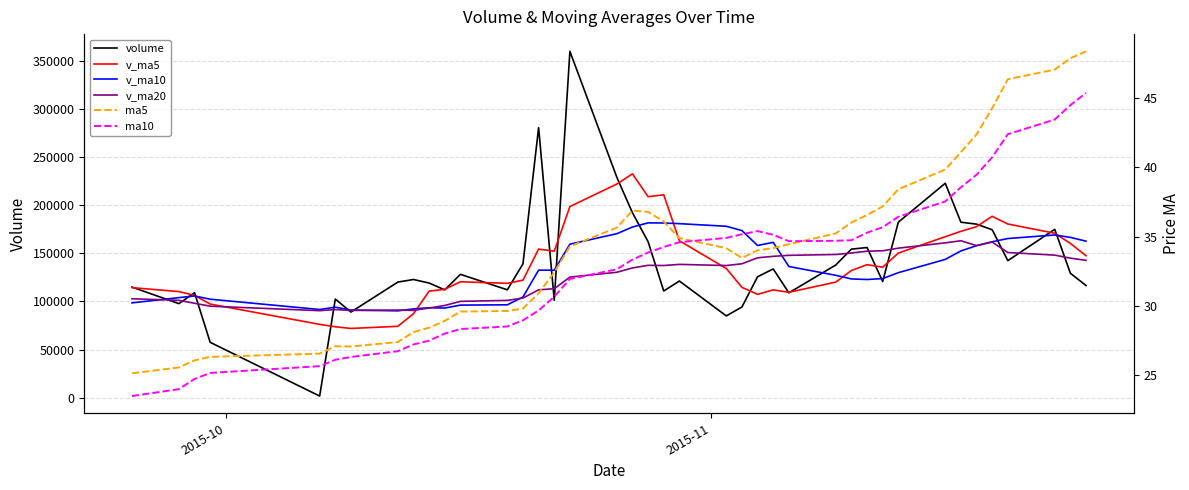

What is the greatest value displayed?

360212.3